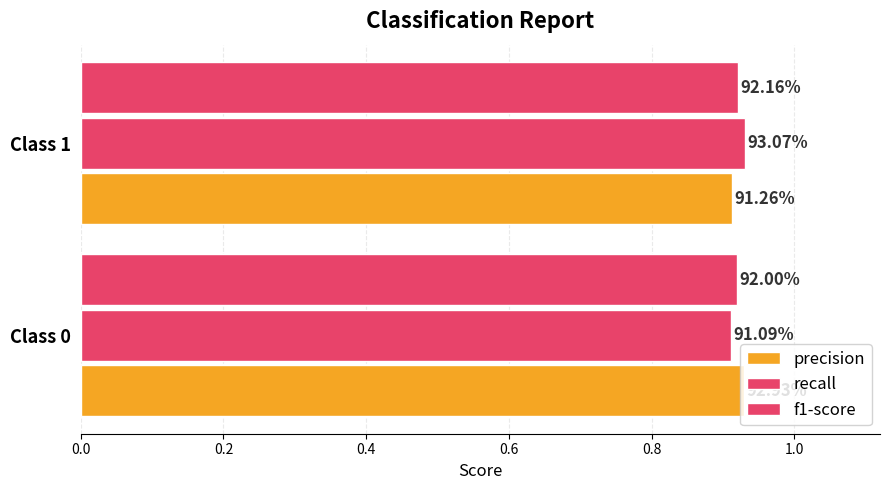

What is the value of the precision bar at the 2nd from the left?

0.9